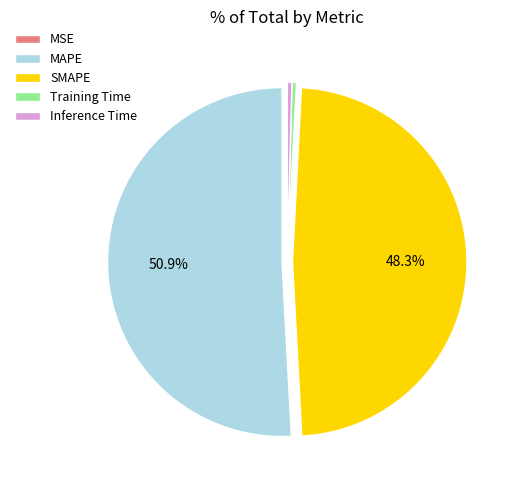

To the nearest percent, what is the difference between the largest and smallest slice percentages?

51%